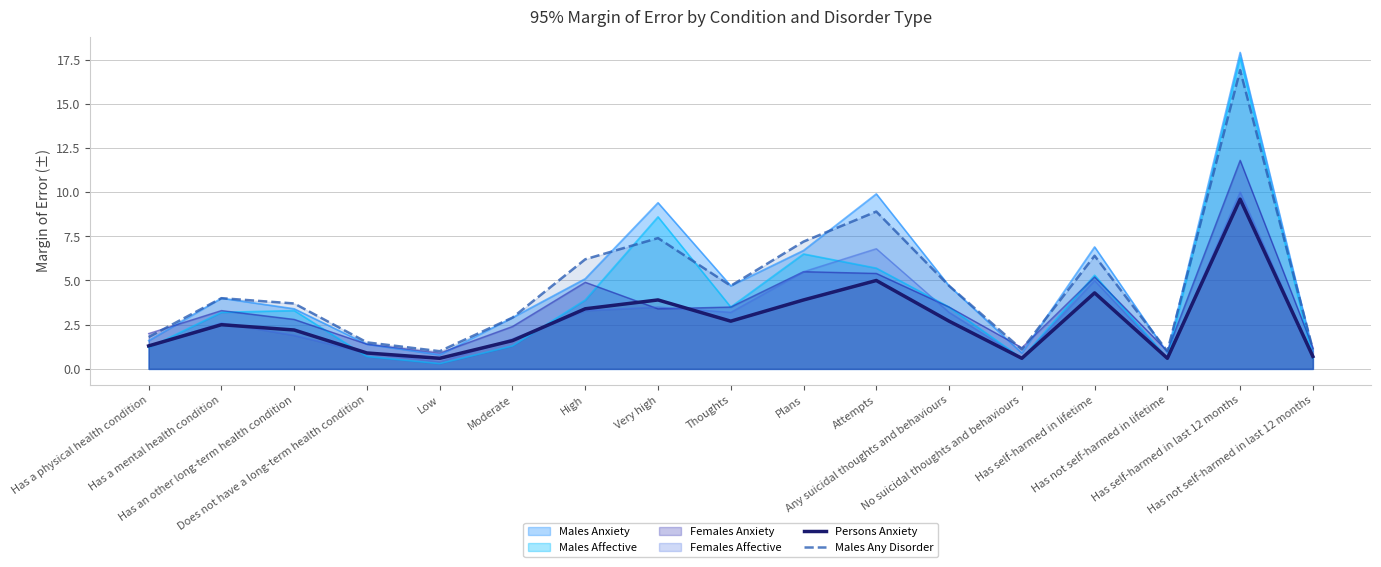

What is the average value of the Males Any Disorder series?

4.7